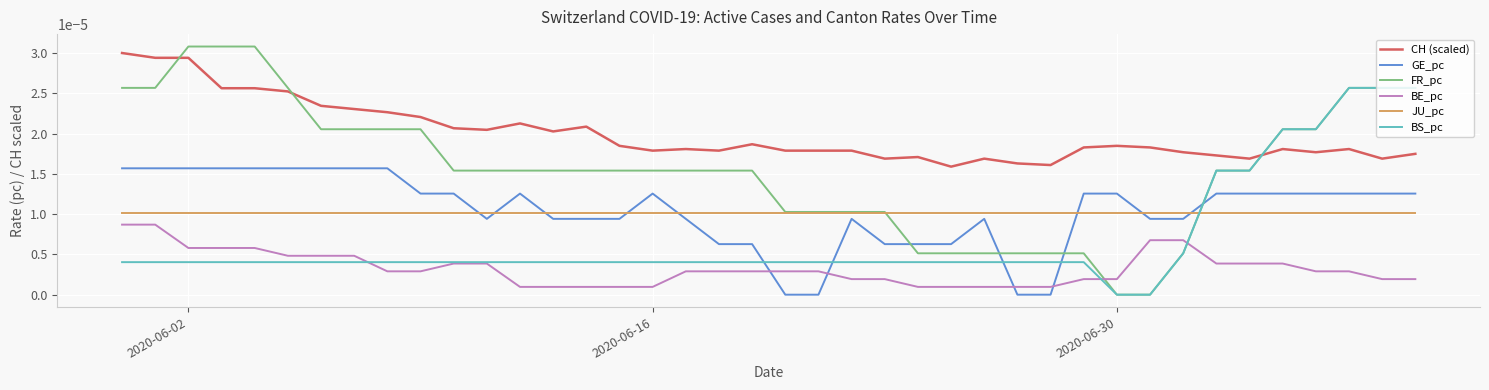

Which series has the largest range (max minus min)?

FR_pc